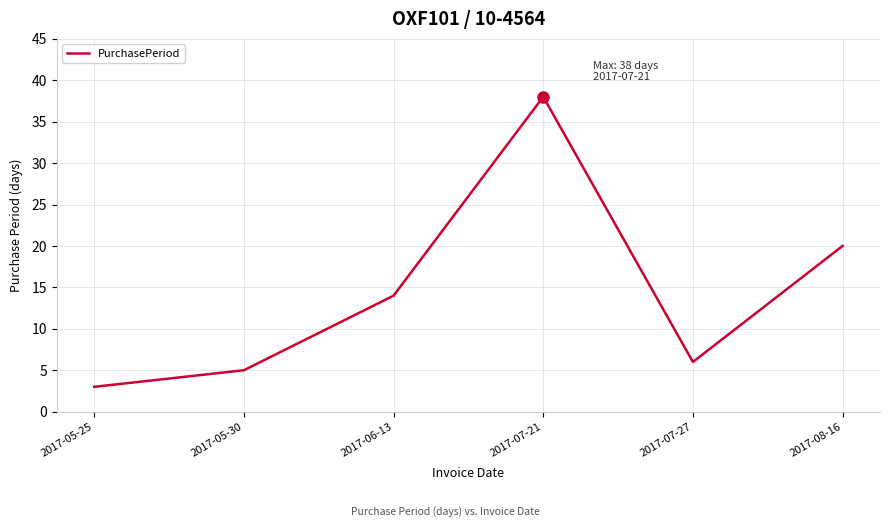

What is the difference between the second highest and second lowest values?

15